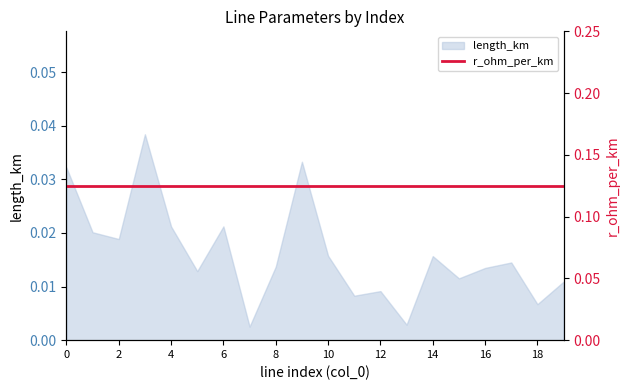

Is it true that length_km equals 0.1 at 0?

False